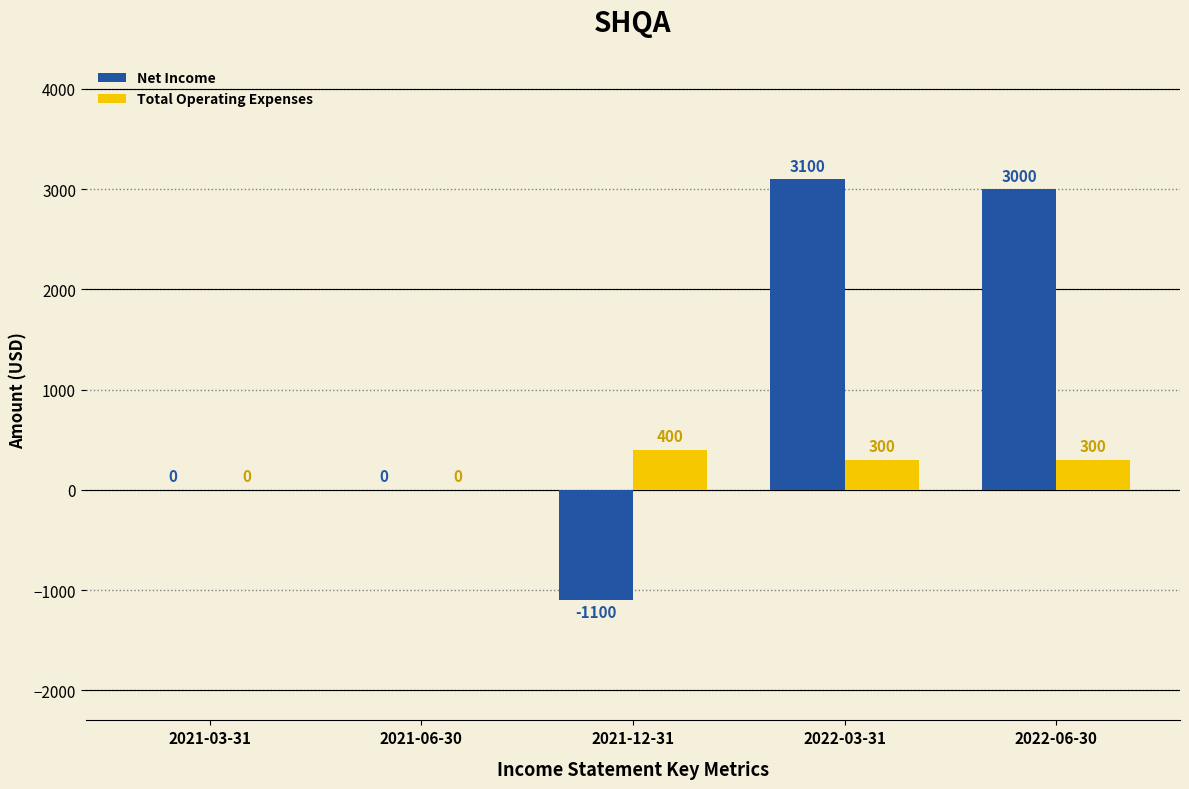

How many groups of bars are there?

5